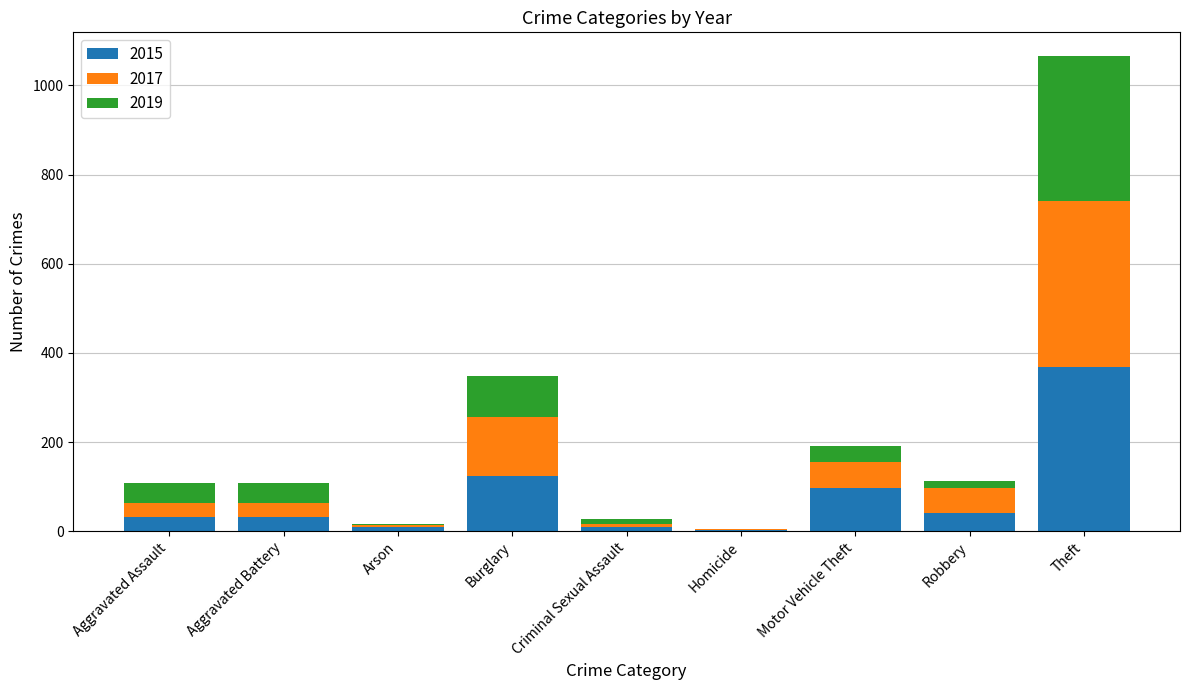

The 2015 series shows 199 at Burglary. True or false?

False